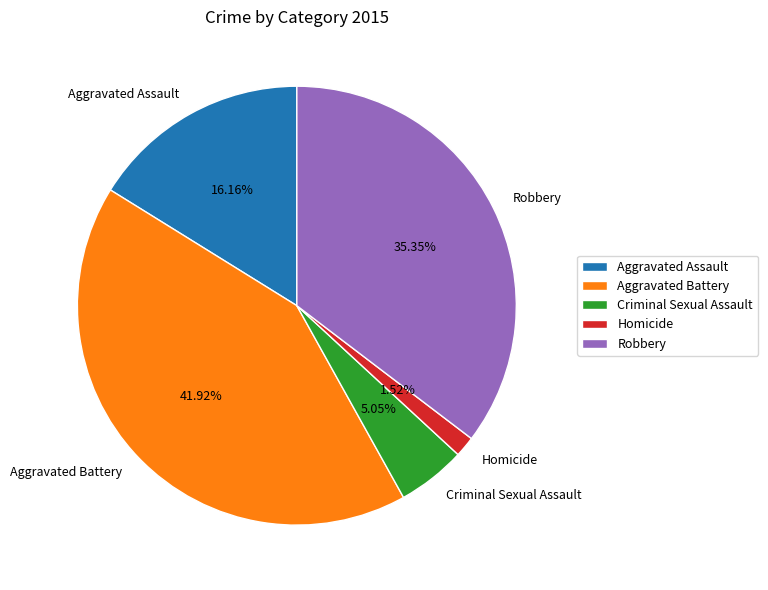

How many segments does this pie chart have?

5